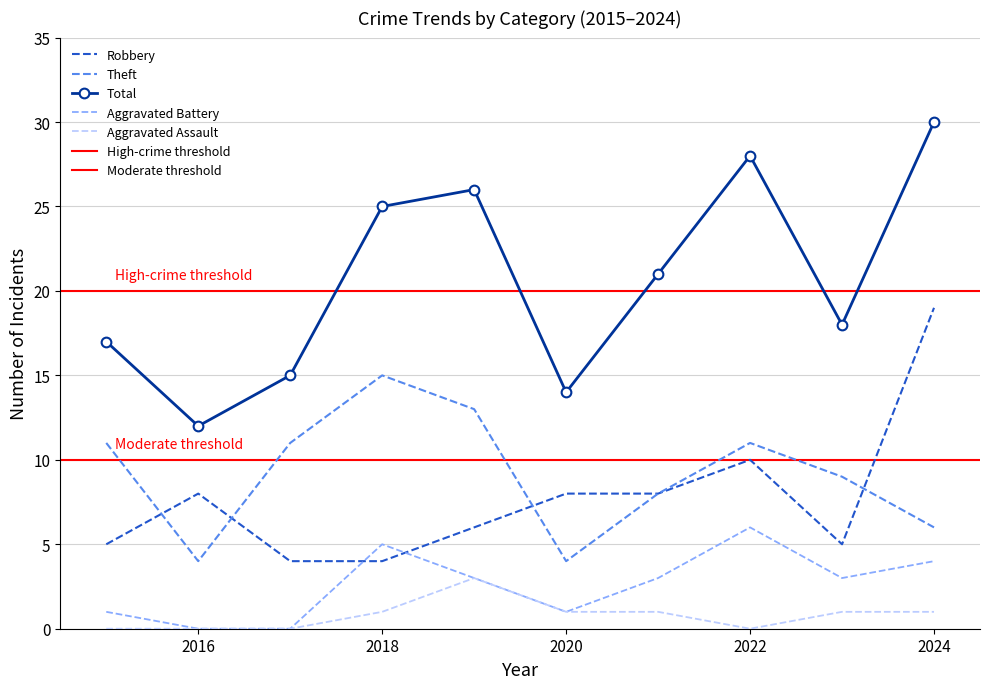

Count the Theft values in the range 6 to 11.

6